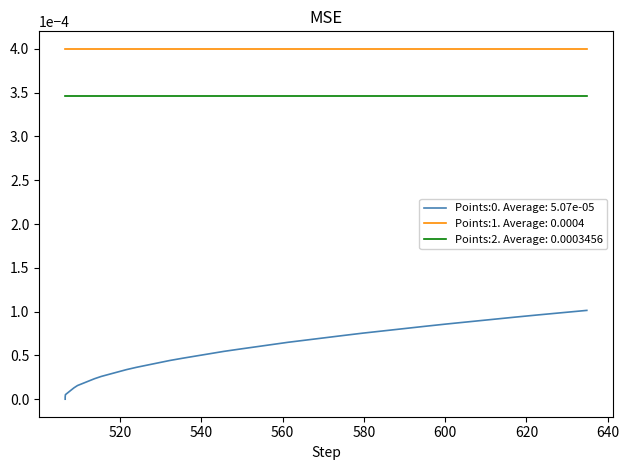

Which series has the largest range (max minus min)?

Points:0